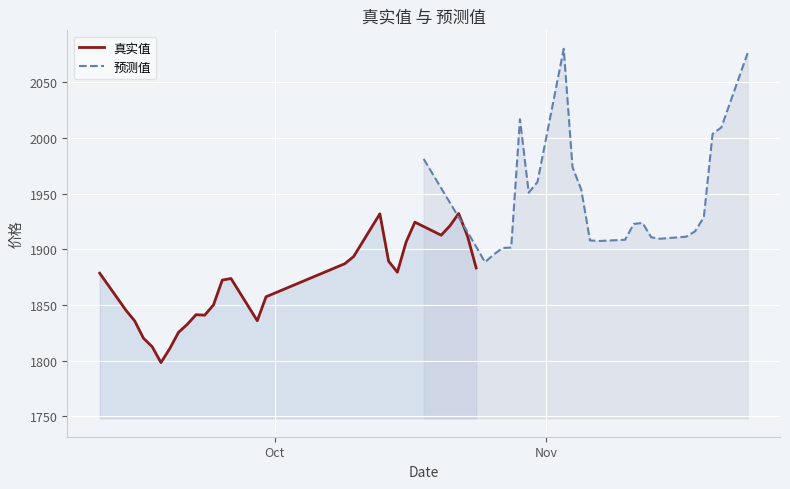

What is the highest value of the 真实值 series?

1932.1